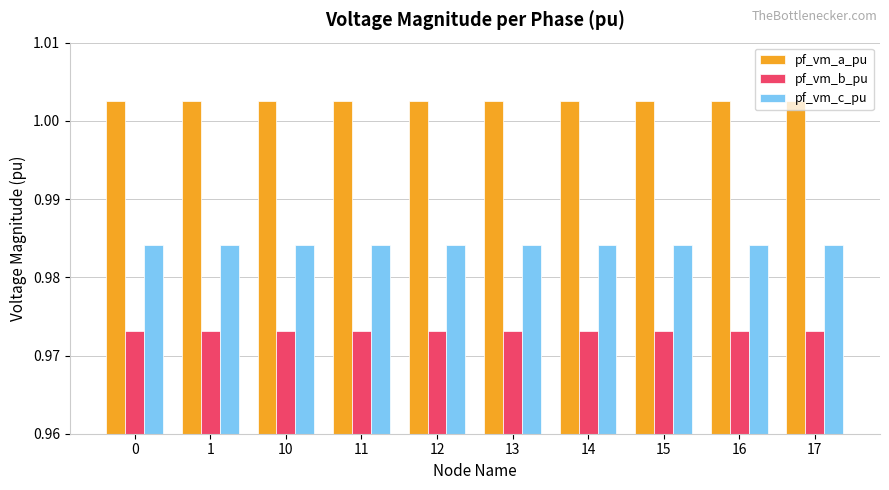

How many bars are there in total?

30